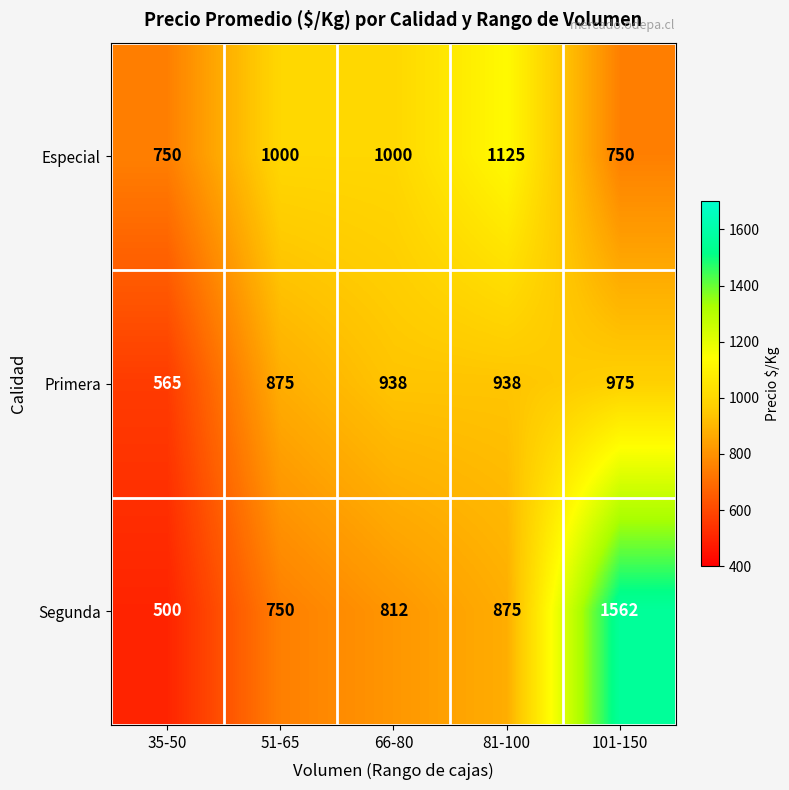

Count the number of categories in the chart.

5